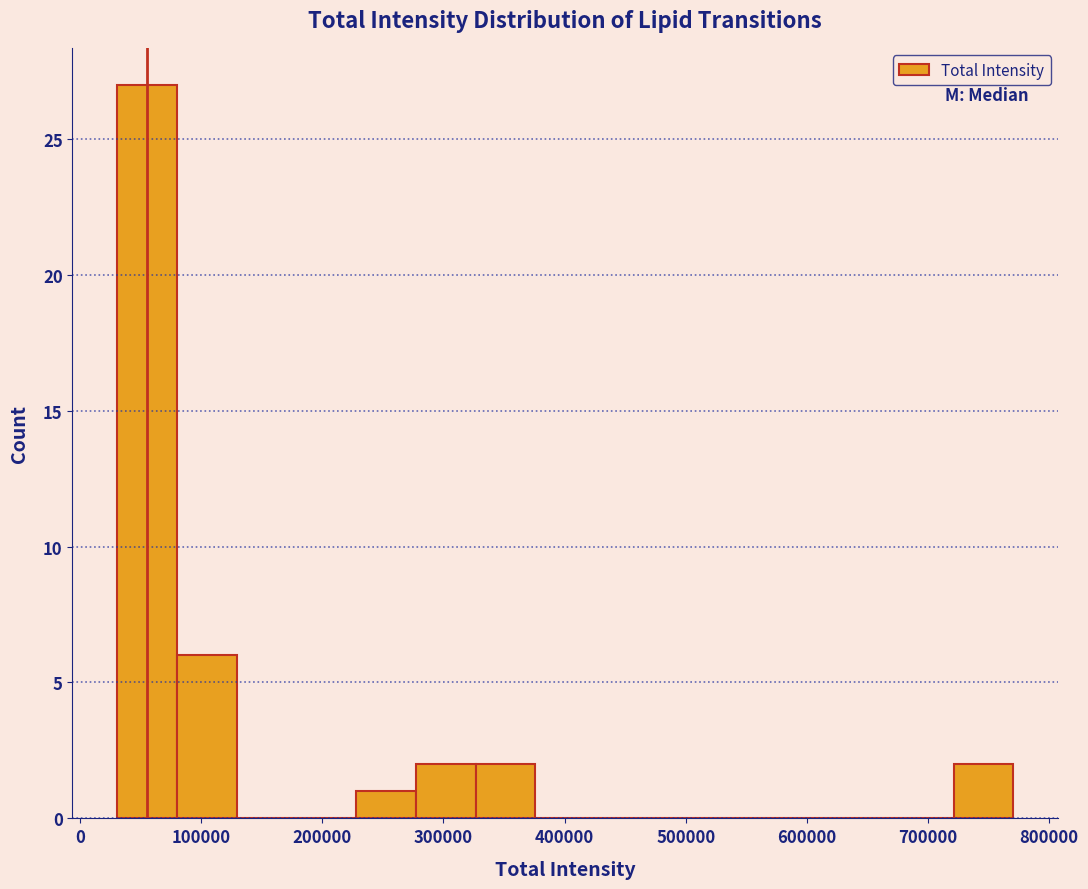

Reading left to right, list every bar in this chart as the range it spans on the x-axis followed by its height. Neither the bar edges nor the heights are printed on the chart, so give them approximately, as read against the axes.

30000 to 80000: 27
80000 to 130000: 6
130000 to 180000: 0
180000 to 230000: 0
230000 to 280000: 1
280000 to 330000: 2
330000 to 380000: 2
380000 to 430000: 0
430000 to 470000: 0
470000 to 520000: 0
520000 to 570000: 0
570000 to 620000: 0
620000 to 670000: 0
670000 to 720000: 0
720000 to 770000: 2